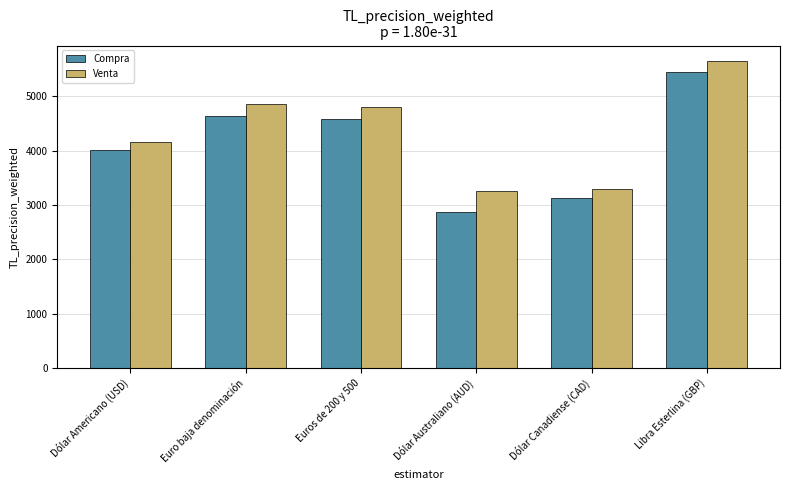

What is the lowest value of the Venta series?

3250